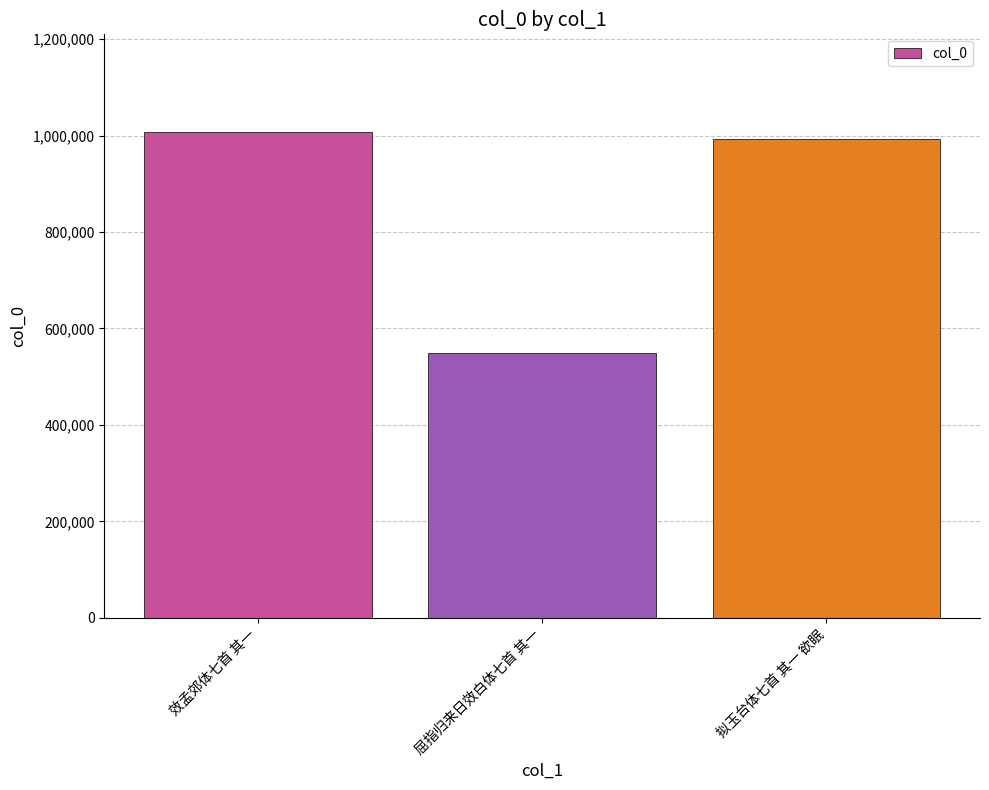

What is the label of the 3rd bar from the left?

拟玉台体七首 其一 欲眠